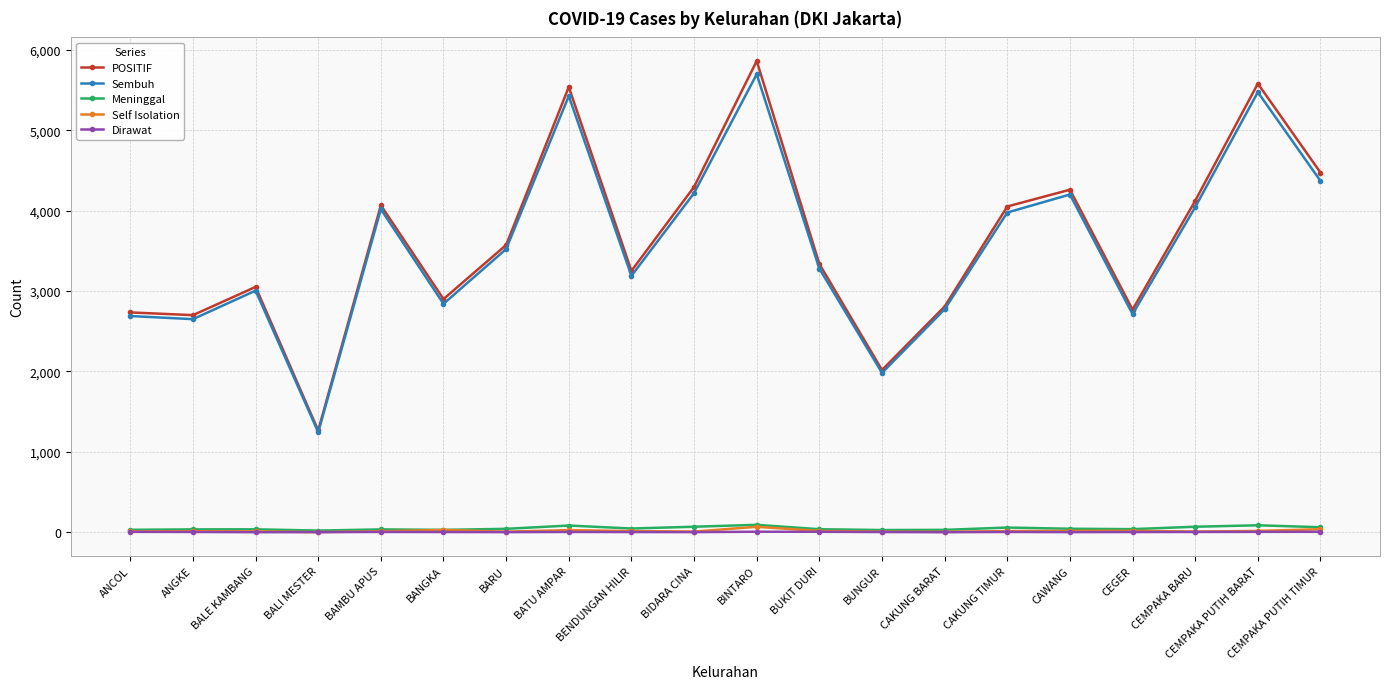

Between ANCOL and BENDUNGAN HILIR, which series saw the biggest shift?

POSITIF